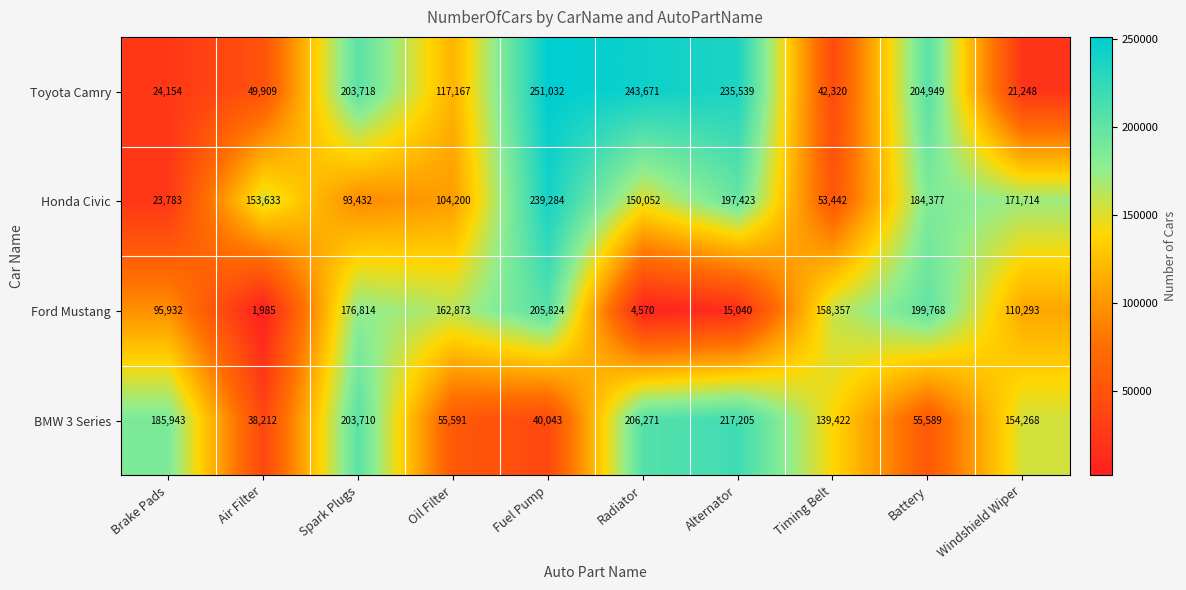

What is the difference between the maximum and minimum values in the BMW 3 Series series?

178993